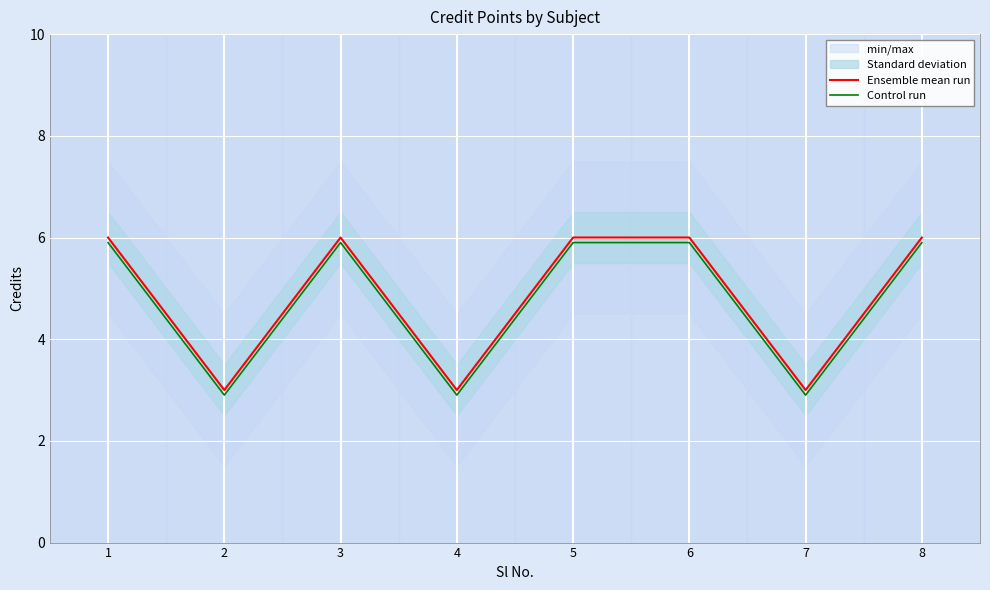

Which series has the largest range (max minus min)?

Control run